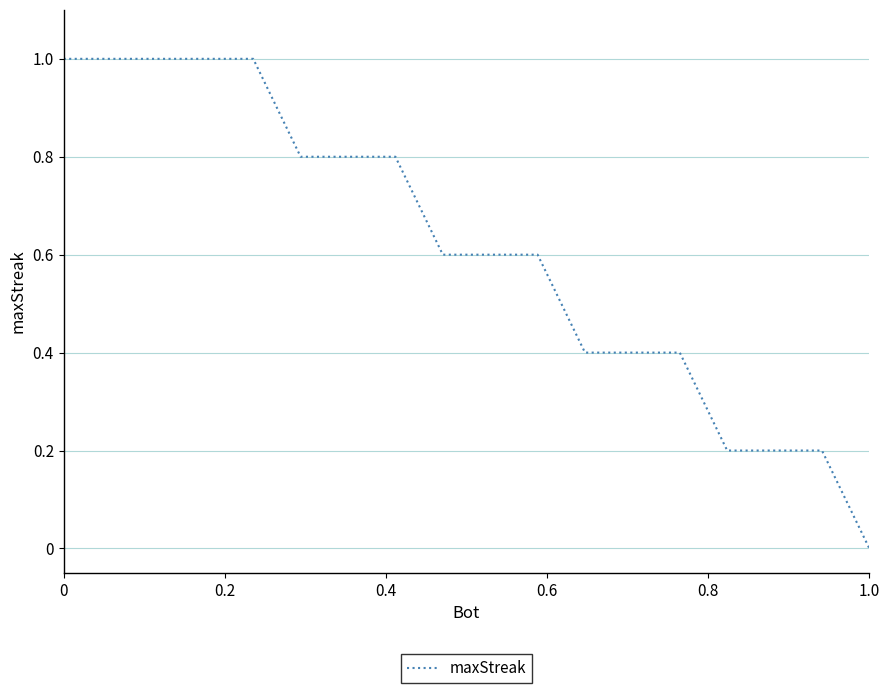

Is this an area chart (filled region under the line)?

No